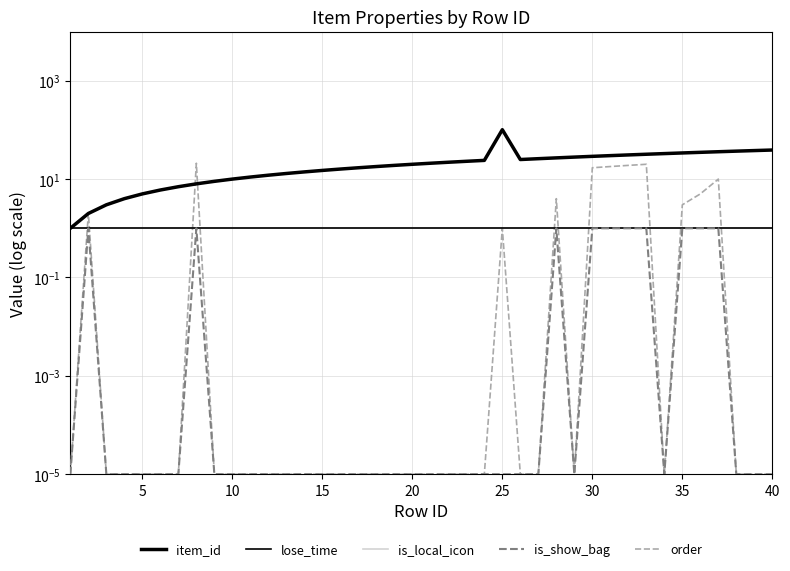

Which series has the widest spread of values?

item_id